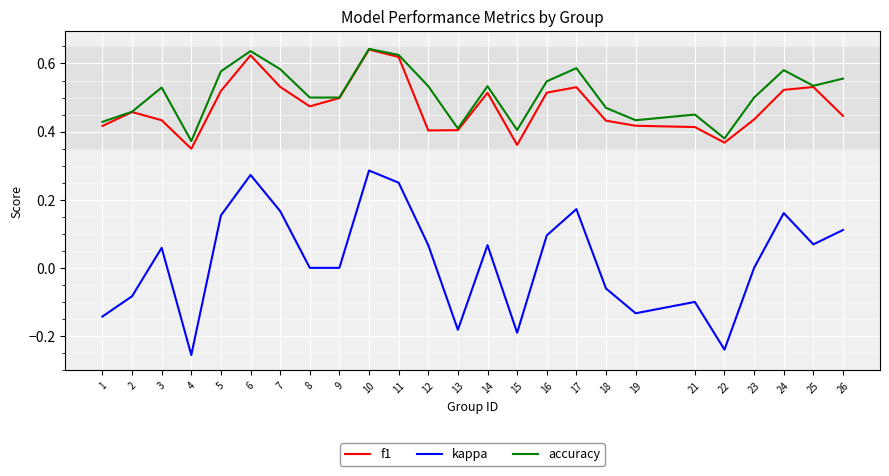

Is the value of accuracy at 26 greater than the value of f1 at 11?

No